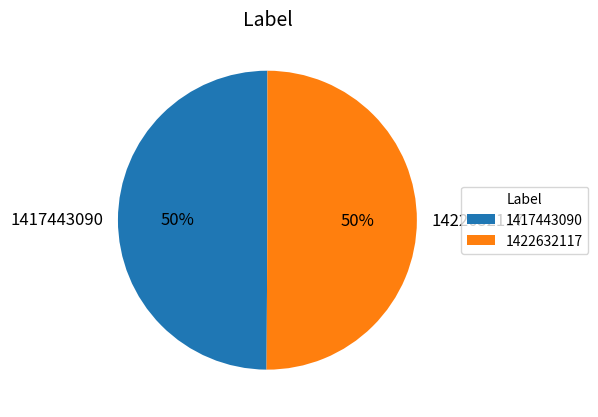

How many slices are in this pie chart?

2